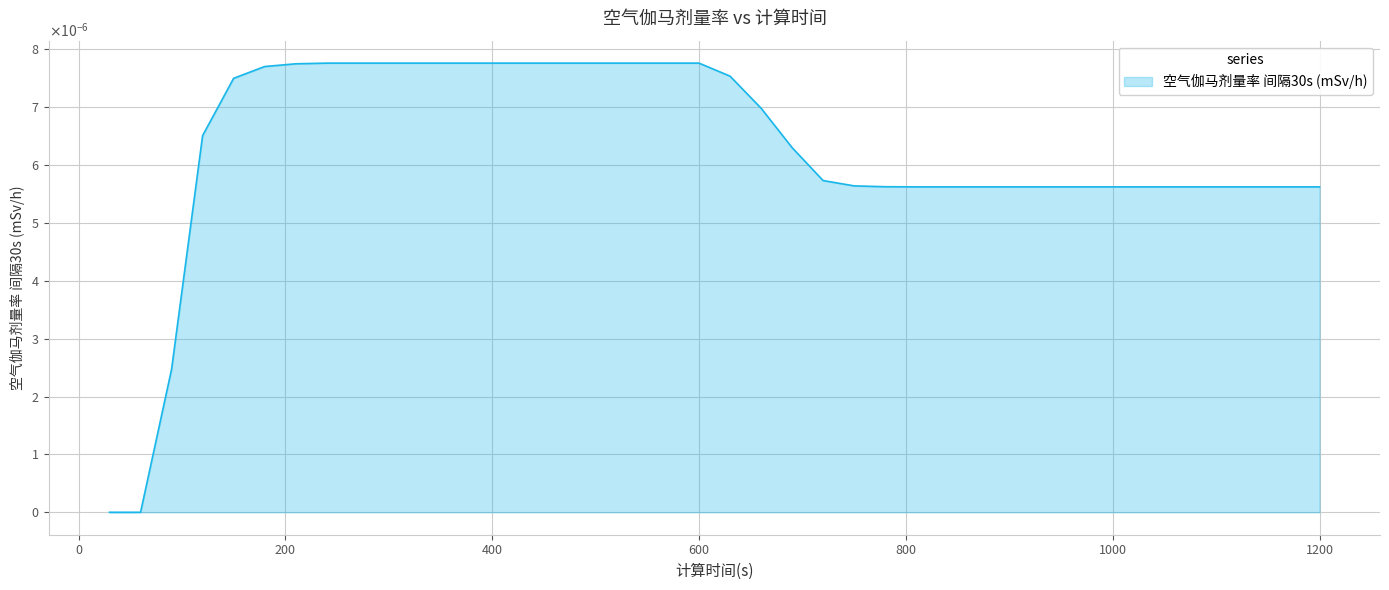

Does the chart have visible grid lines?

Yes